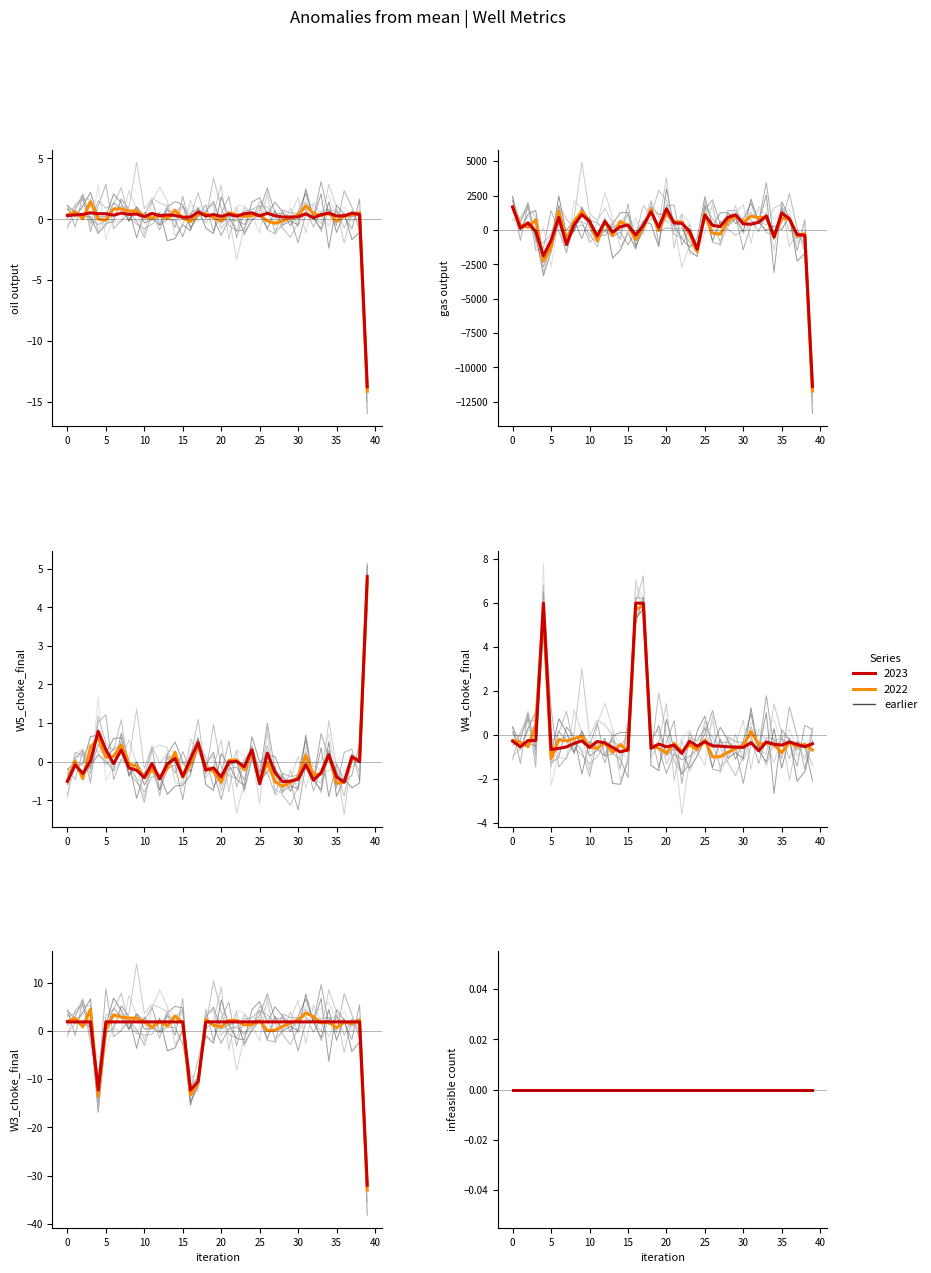

True or false: W3_choke_final and gas output intersect in this chart.

True